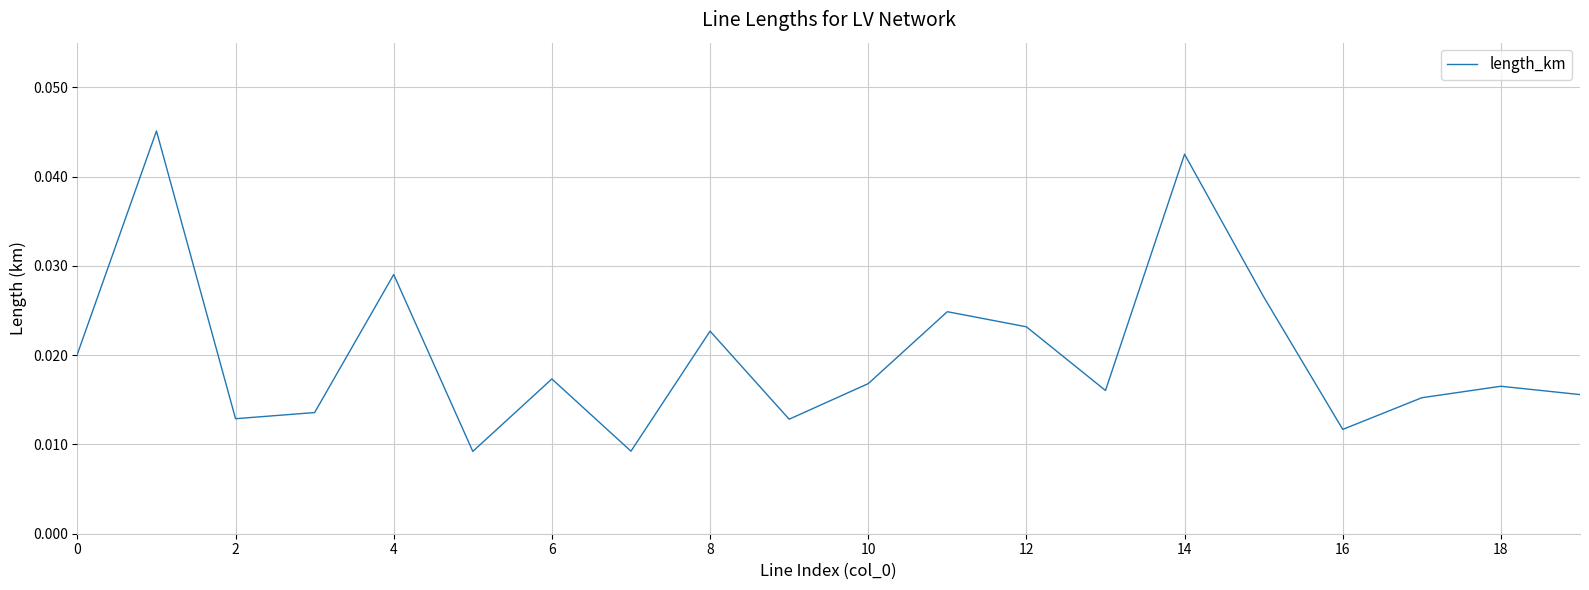

Does the chart display data point markers on the line(s)?

No